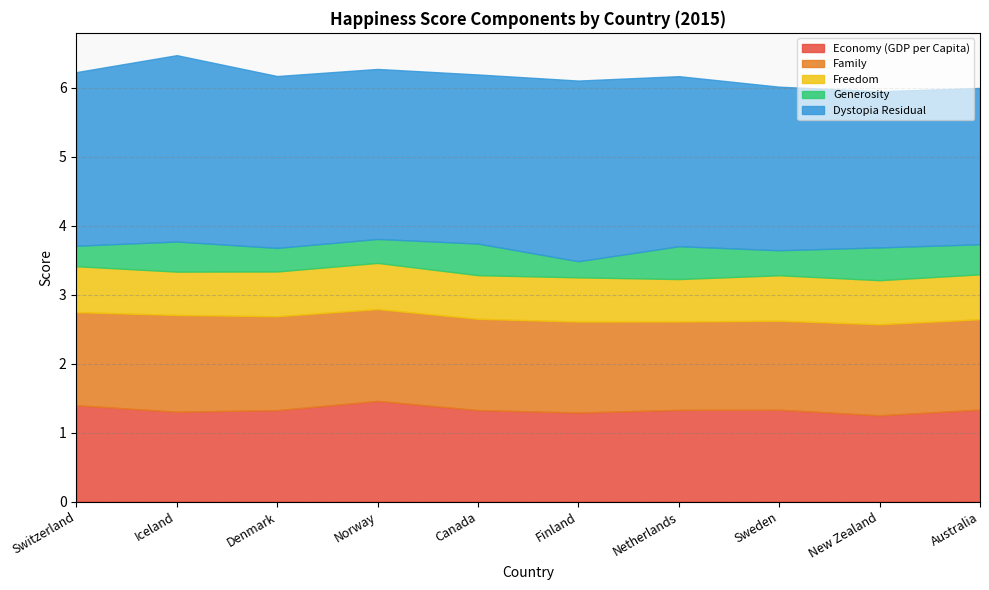

True or false: Generosity has more than 1 interior local peaks.

True